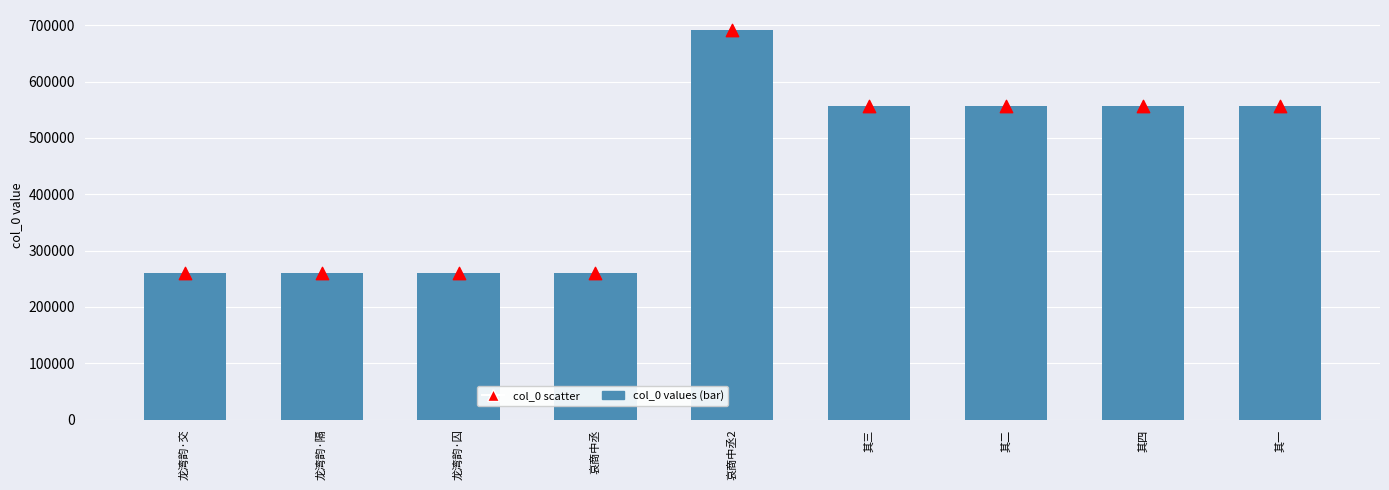

At which category is the sum across all series the highest?

哀商中丞2